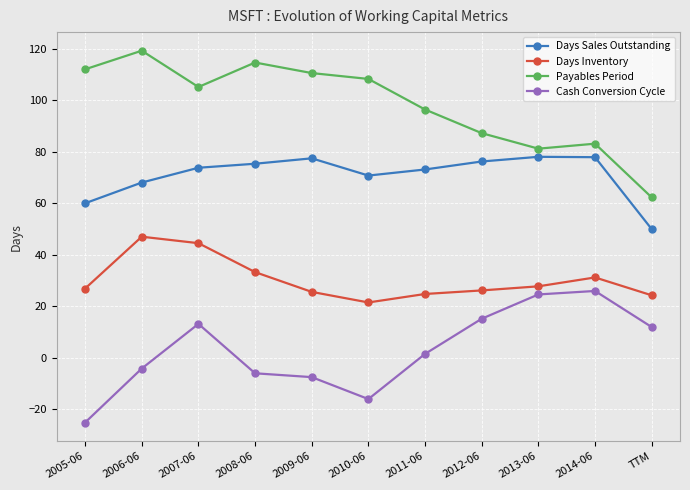

Which category has the lowest value in the Payables Period series?

TTM